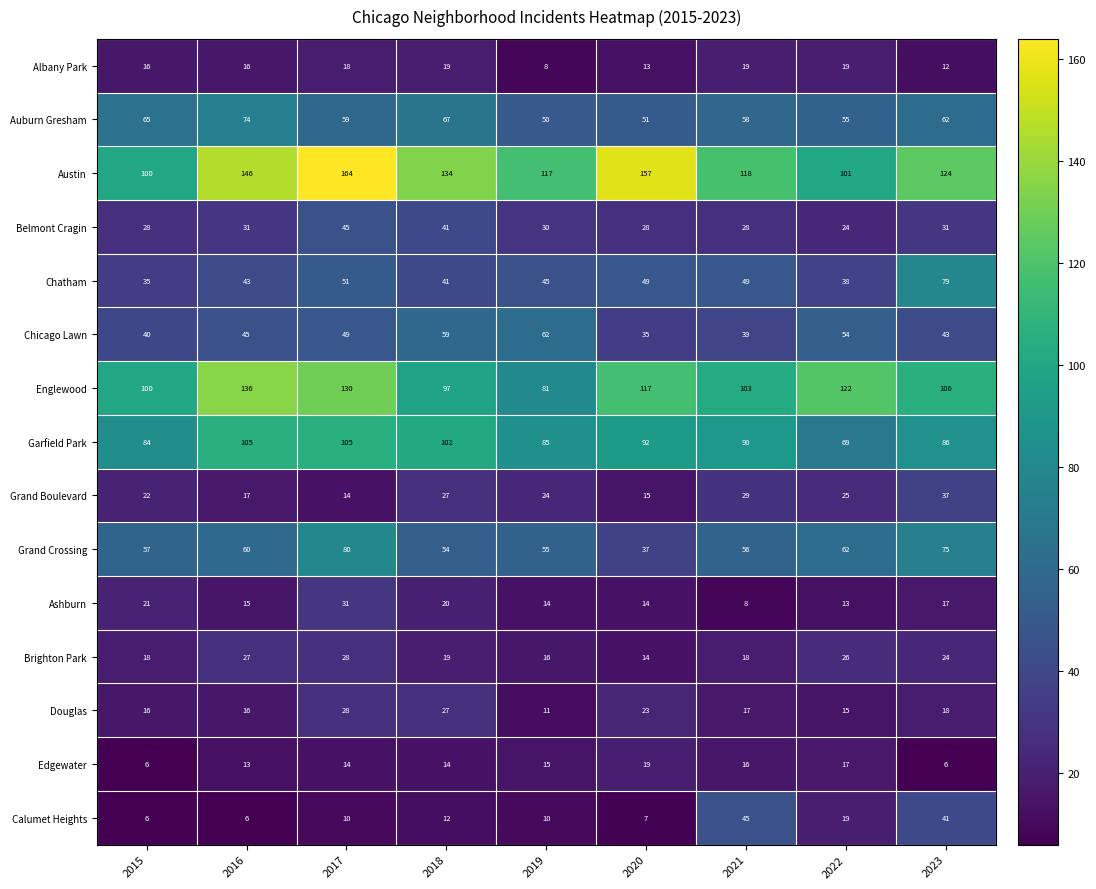

How many categories are shown in the chart?

9